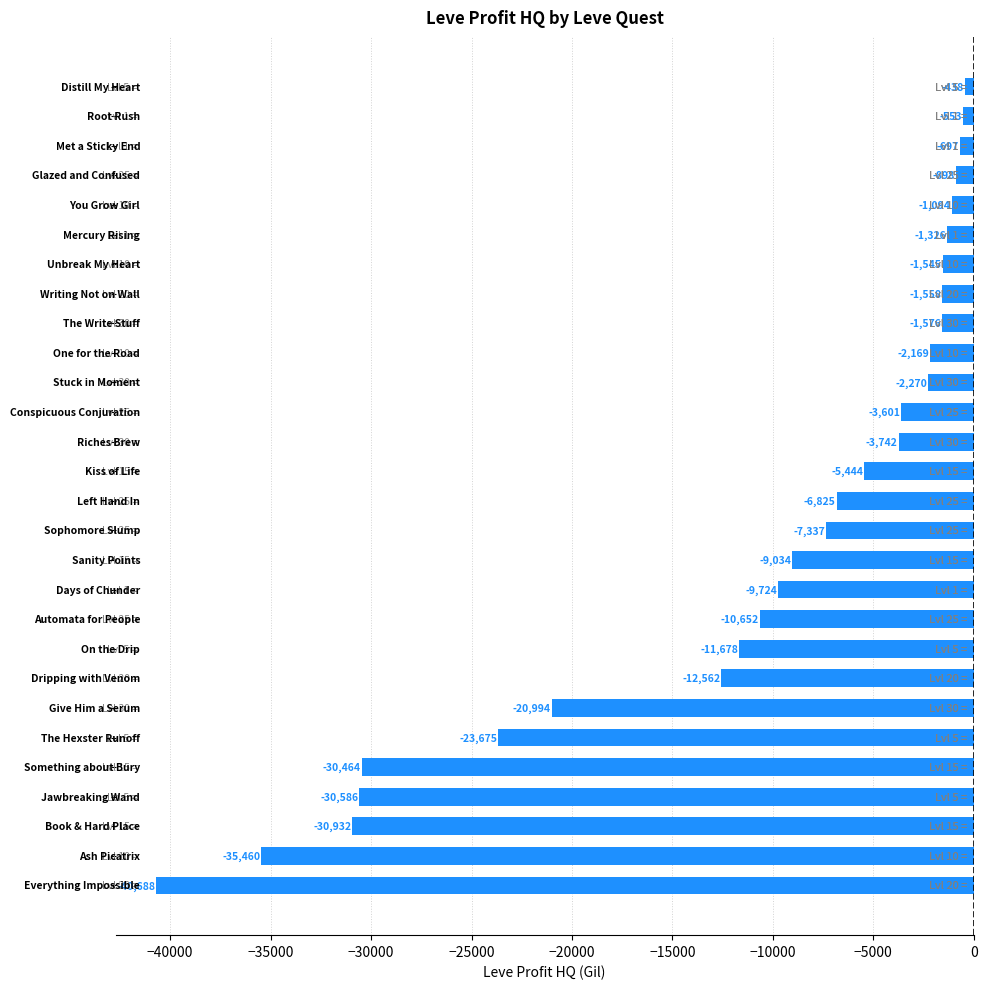

What is the smallest value displayed?

-40687.5